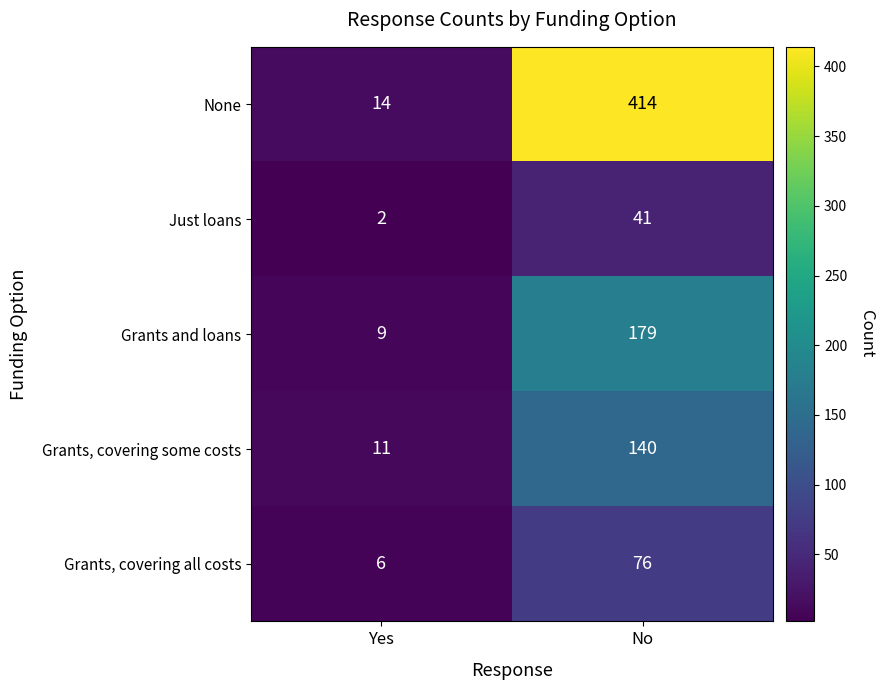

Which series has the widest spread of values?

None